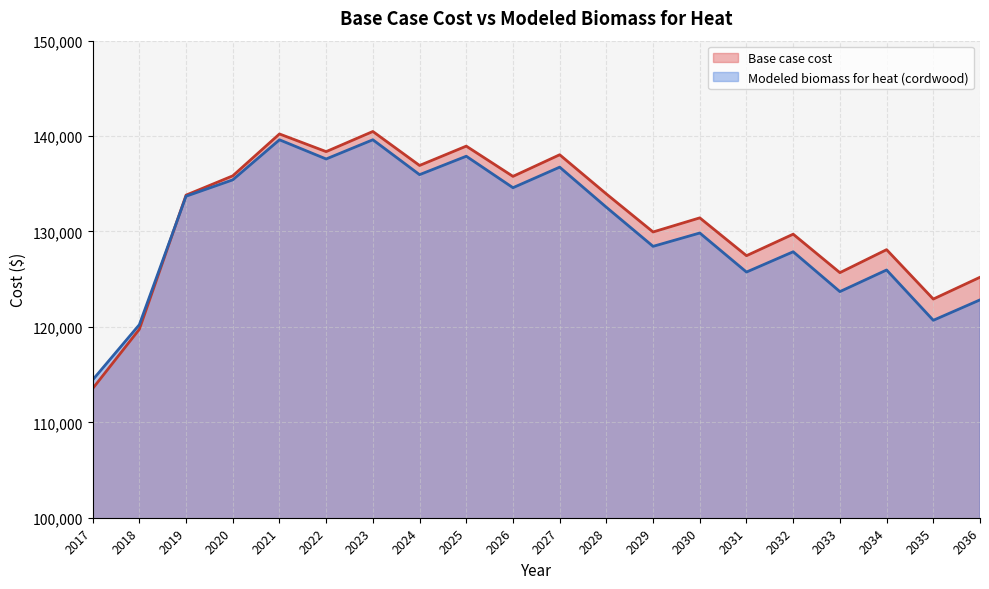

The Base case cost series shows 138043.0 at 2027. True or false?

True